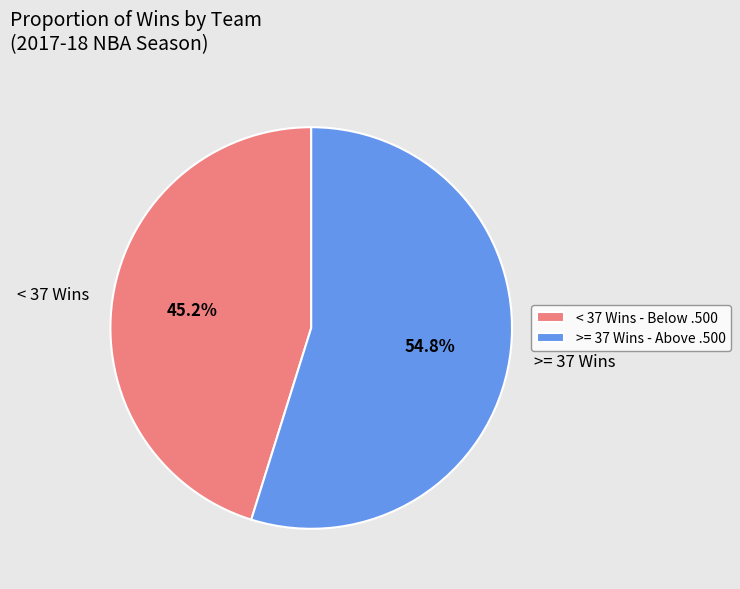

Approximately how many times larger is the value at >= 37 Wins compared to < 37 Wins?

1.2